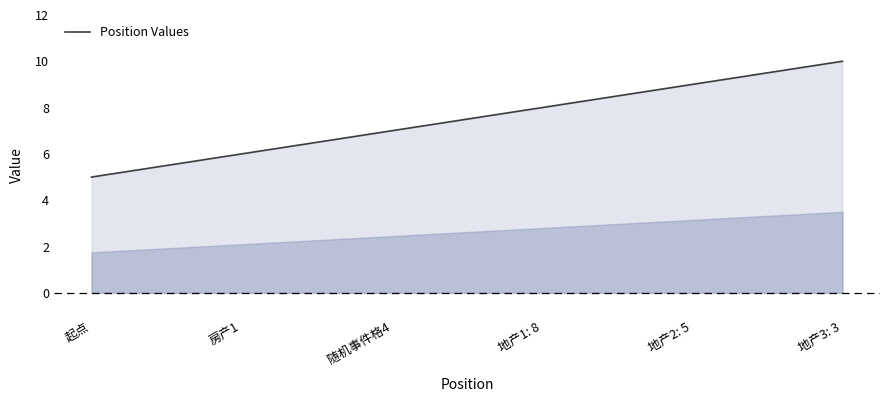

Is it true that the value at 地产2: 5 is 6?

False